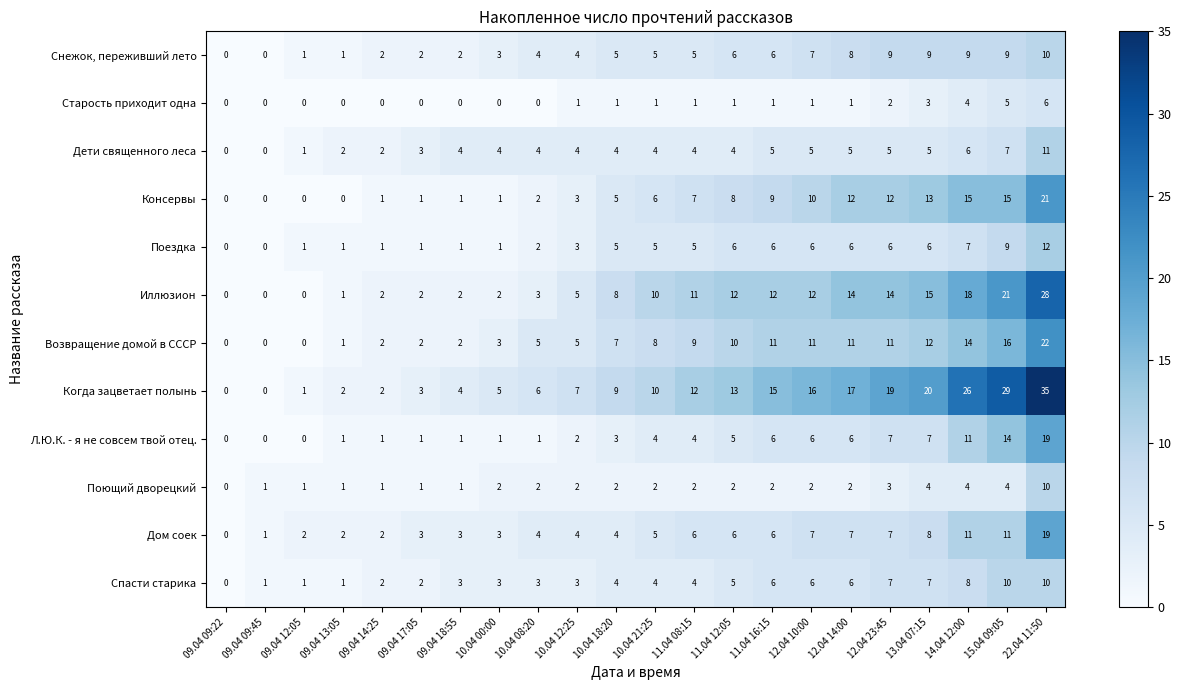

What is the greatest value displayed?

35